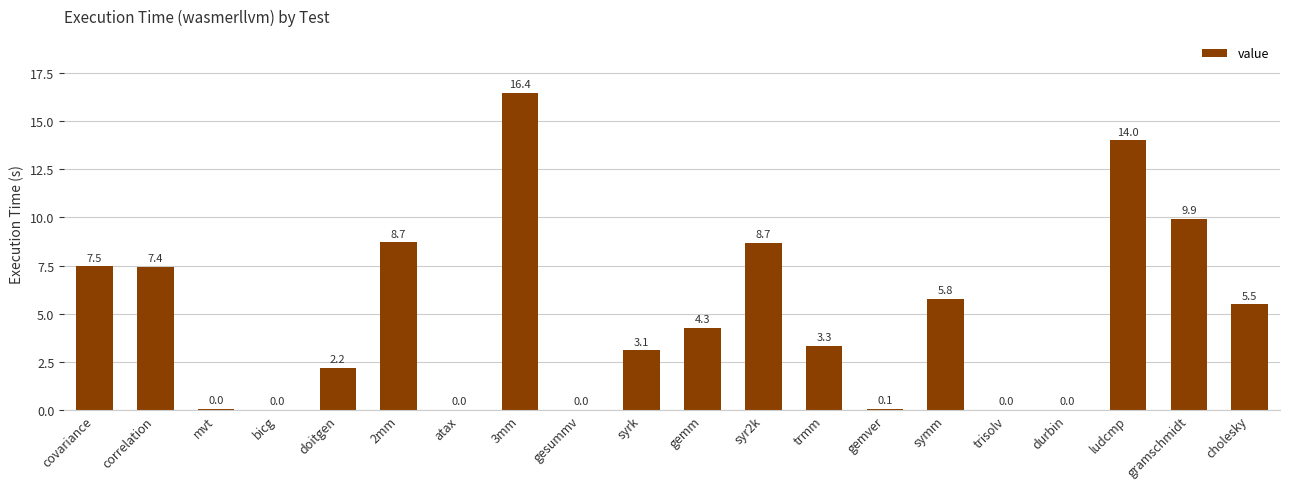

The value at syr2k is 5.2. True or false?

False